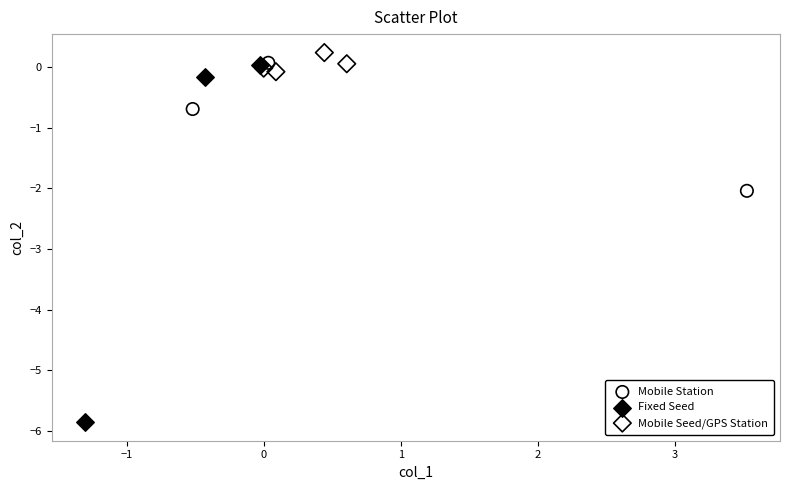

Which series contains the highest Y value?

Mobile Seed/GPS Station